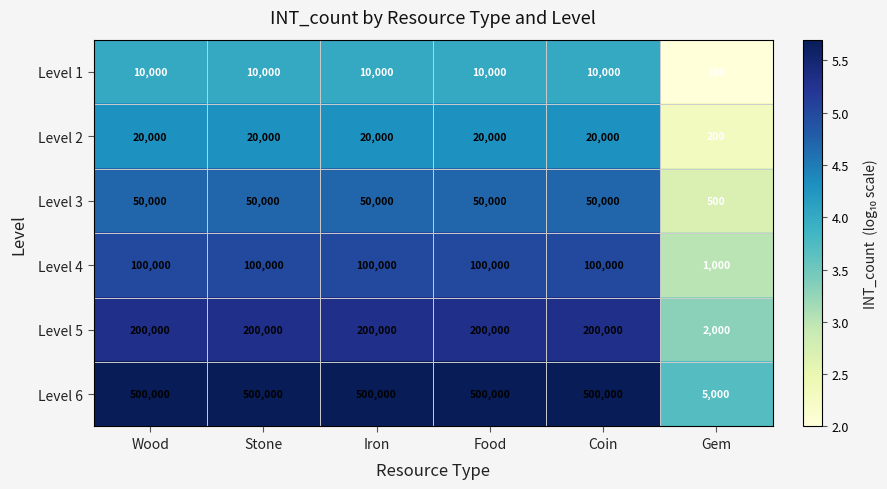

List the series in order of their peak value, lowest first.

Level 1, Level 2, Level 3, Level 4, Level 5, Level 6